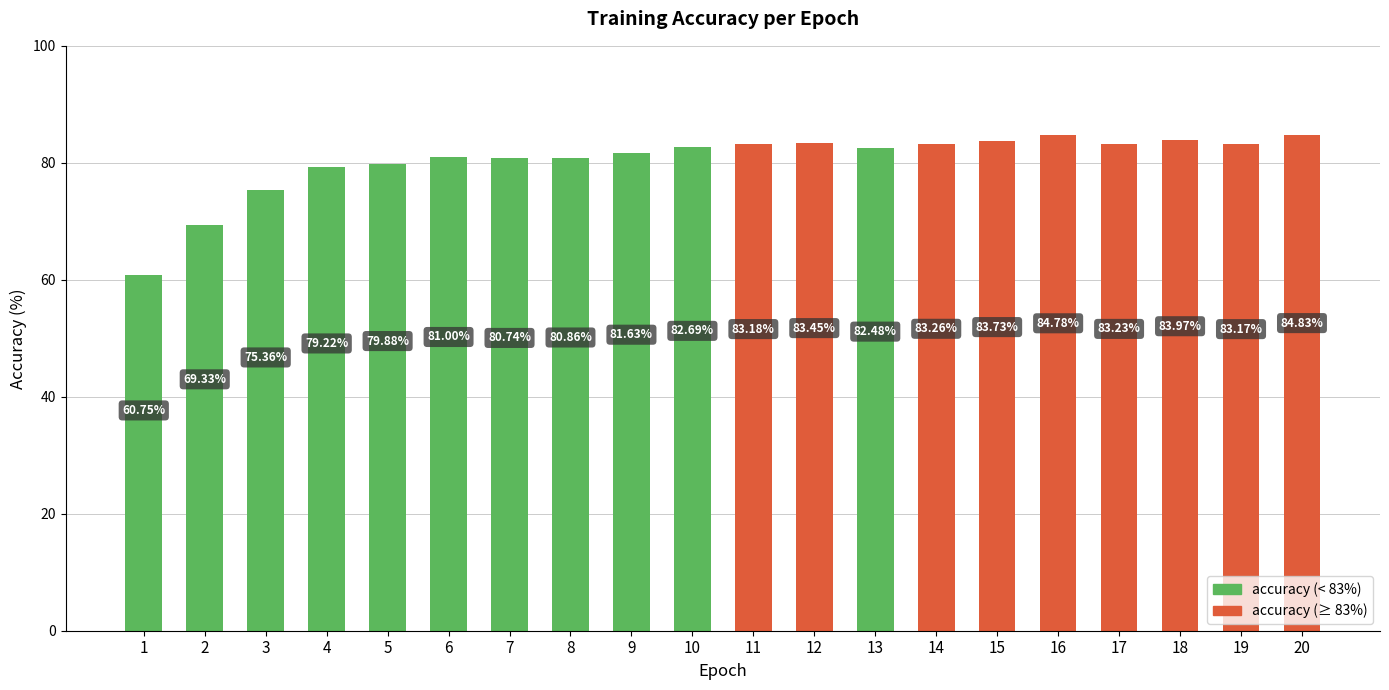

Reading left to right, extract all data points from this chart.

1=60.8	2=69.3	3=75.4	4=79.2	5=79.9	6=81.0	7=80.7	8=80.9	9=81.6	10=82.7	11=83.2	12=83.5	13=82.5	14=83.3	15=83.7	16=84.8	17=83.2	18=84.0	19=83.2	20=84.8